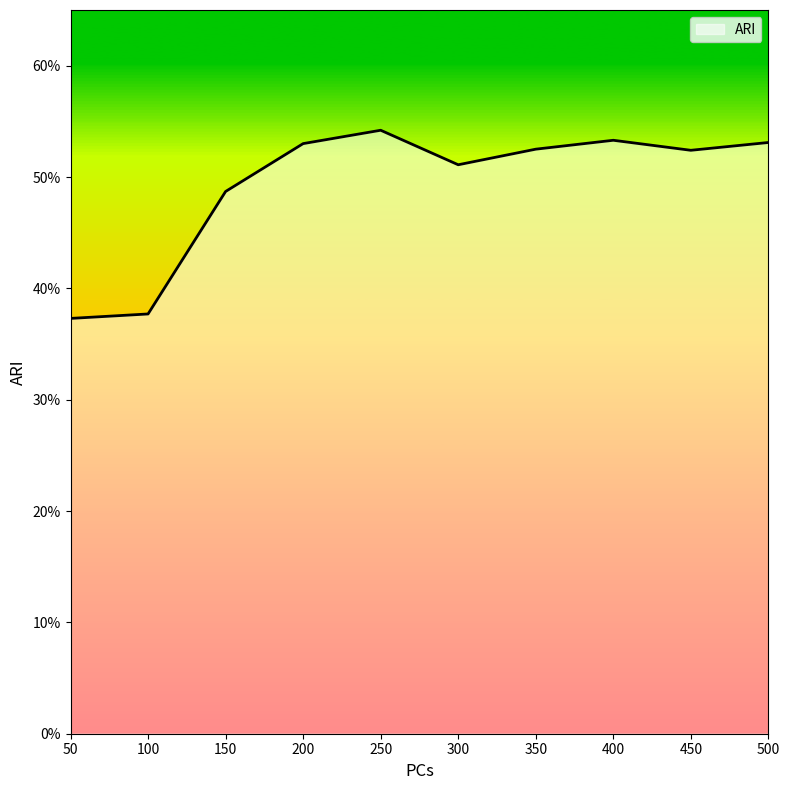

How many points are lower than both their immediate neighbors (excluding endpoints)?

2